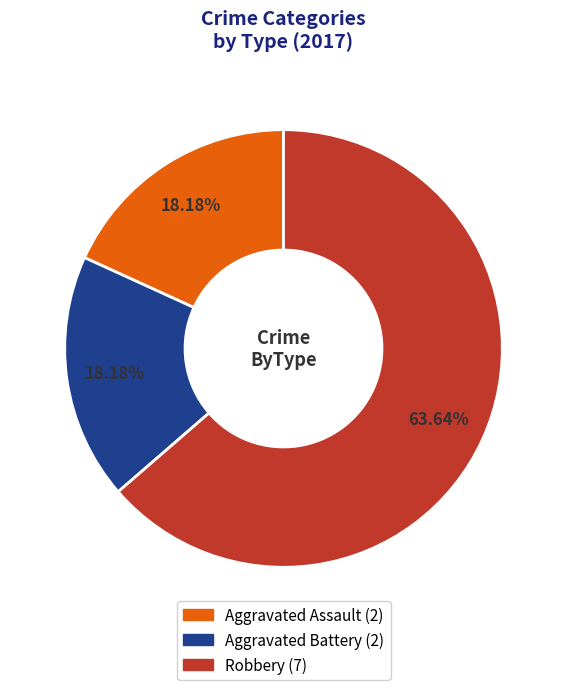

What is the largest slice in the pie chart?

Robbery